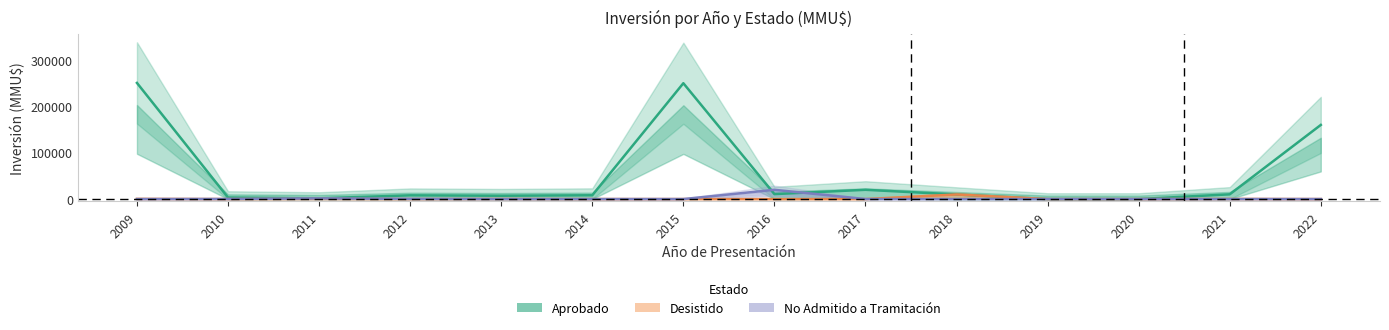

Which series ends up on top after the final intersection of No Admitido a Tramitación and Desistido?

Desistido